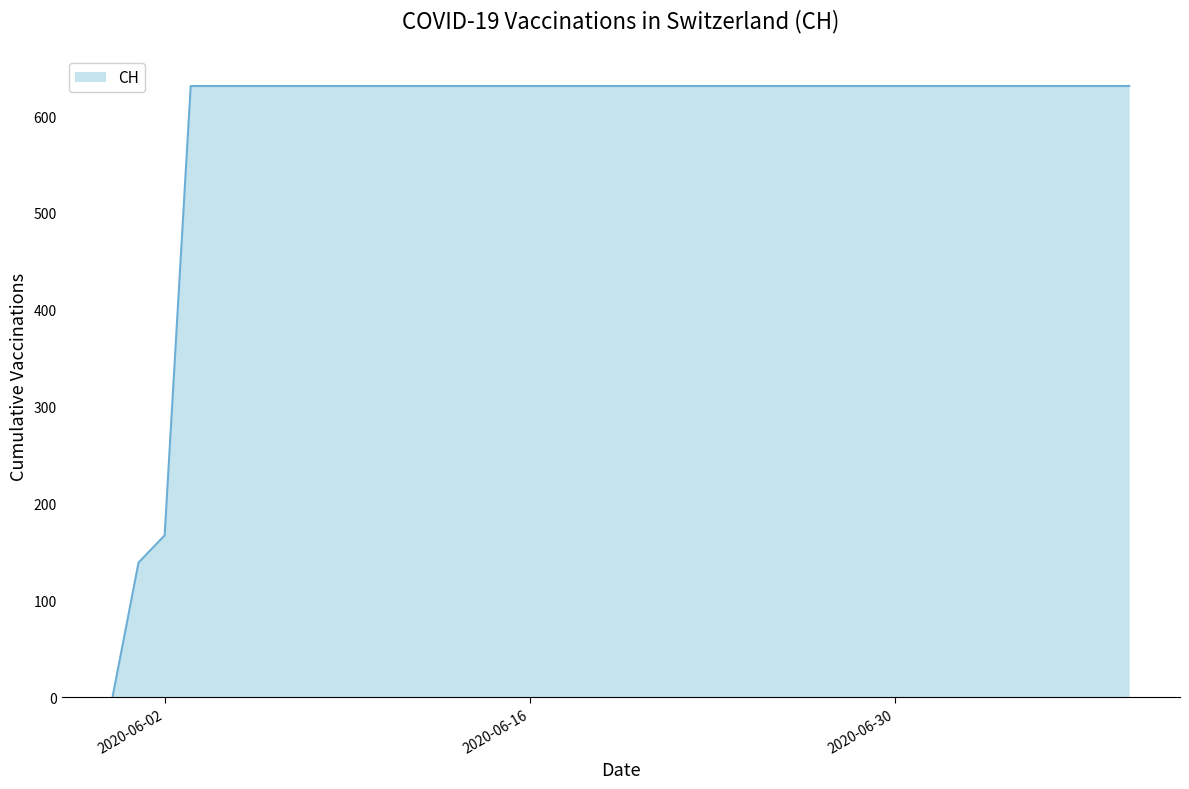

What is the maximum value shown in the chart?

631